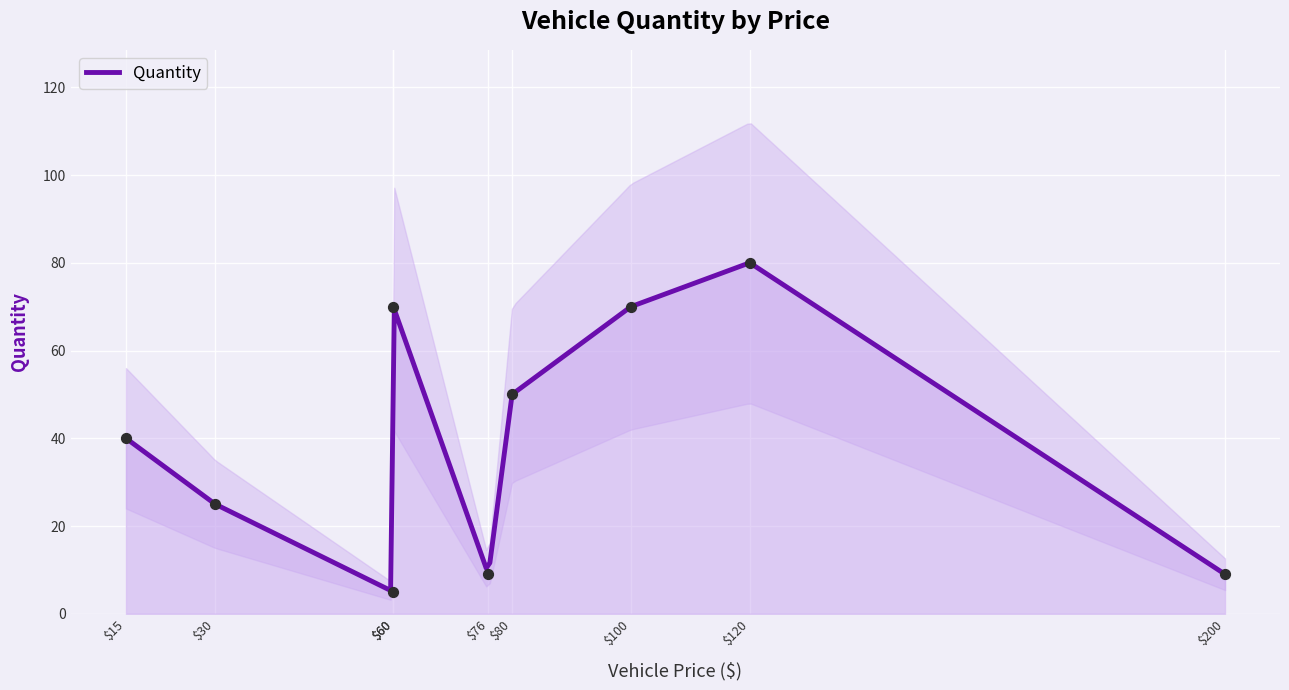

What is the highest value of the Quantity series?

79.8